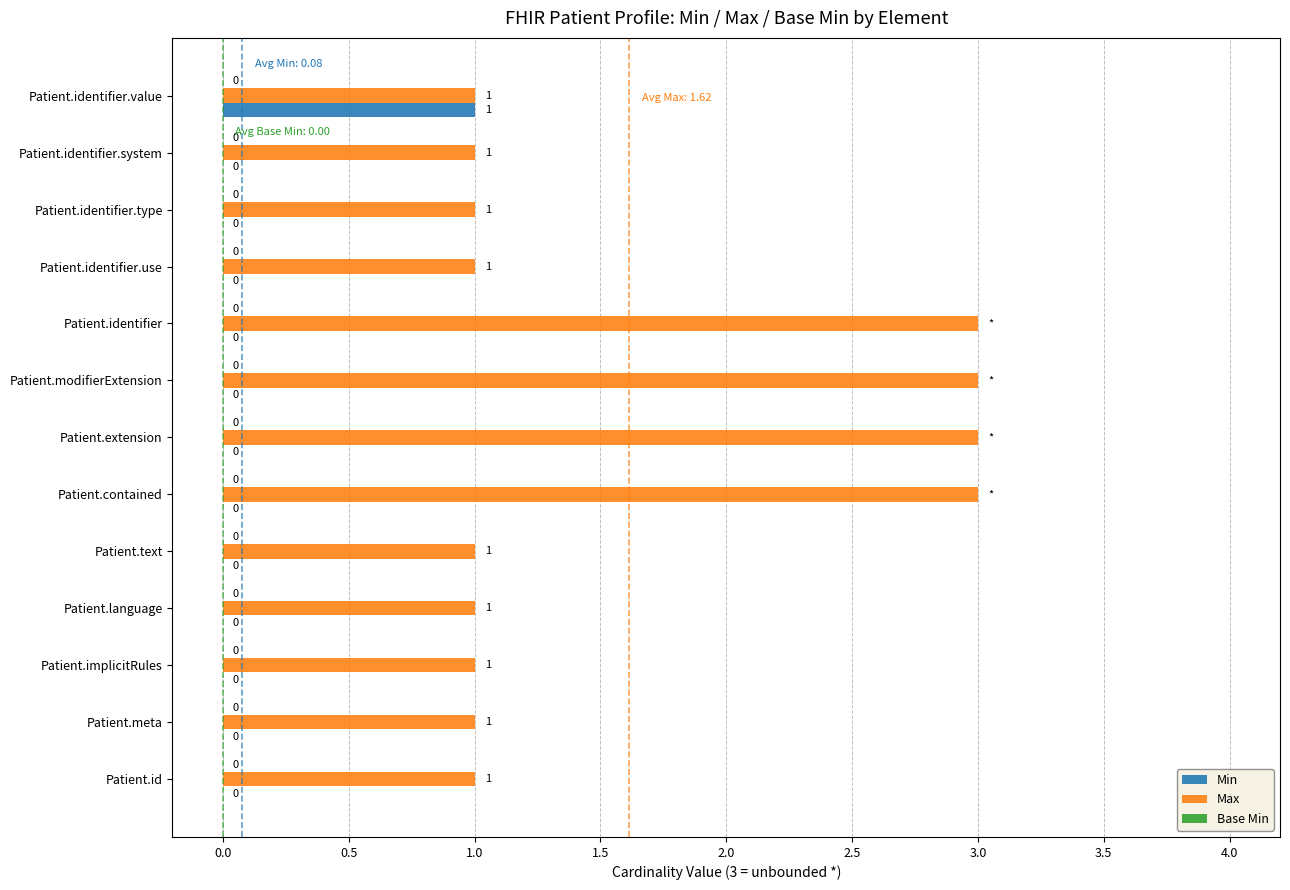

What is the sum of all Max values?

21